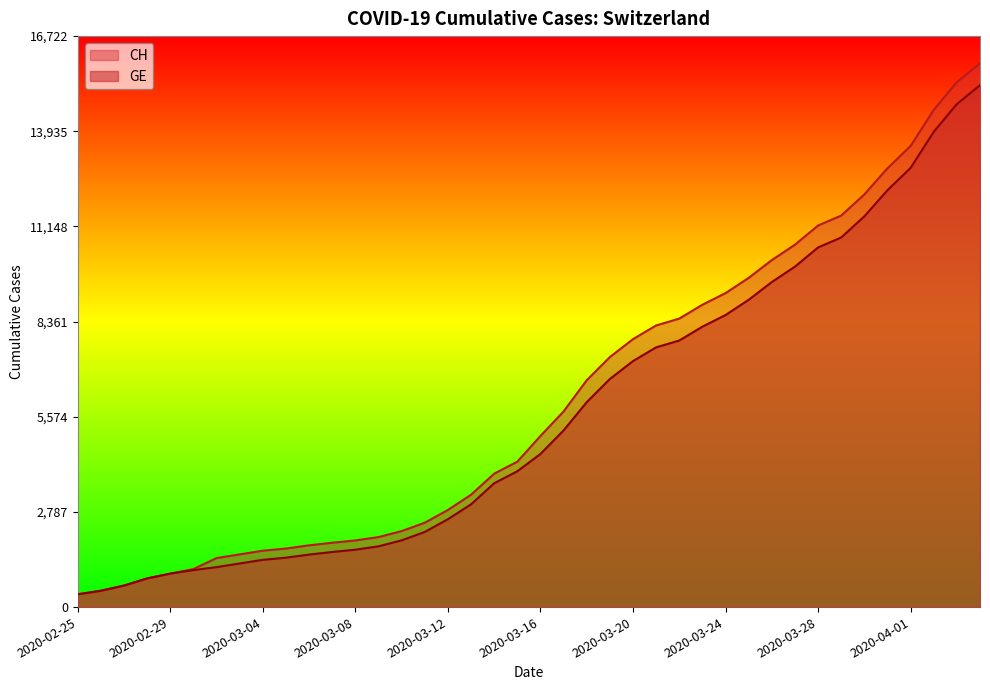

What is the sum of all GE values?

225656